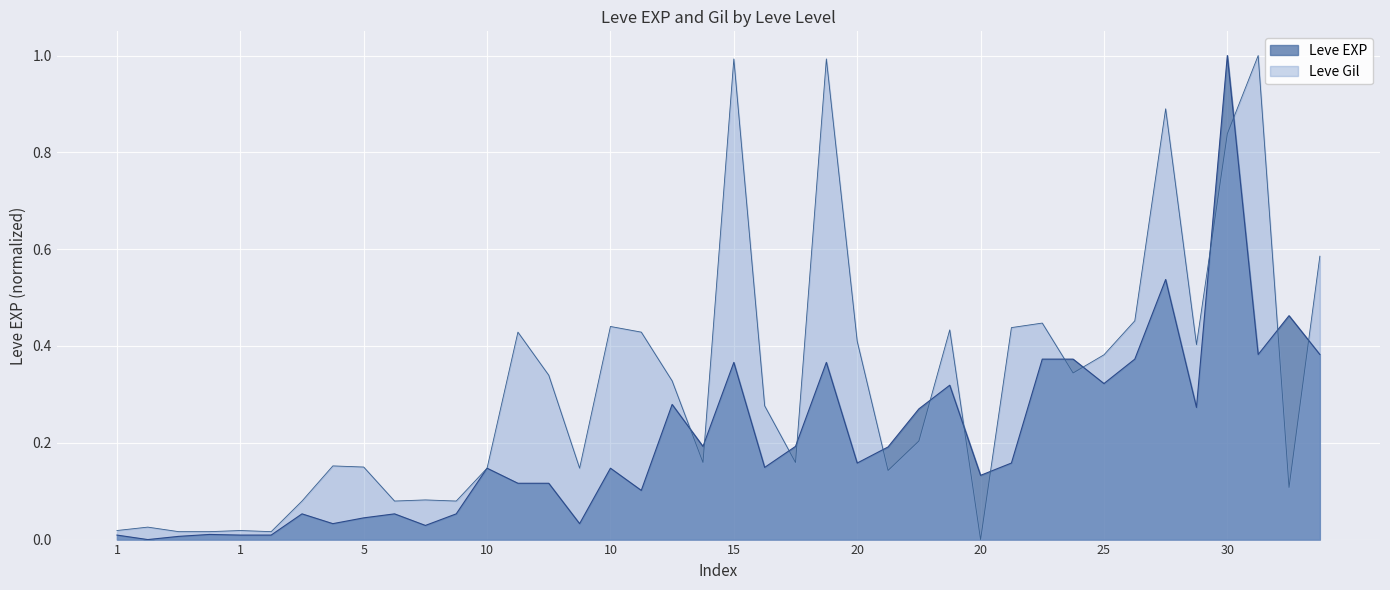

What are all the series names shown in the legend?

Leve EXP, Leve Gil